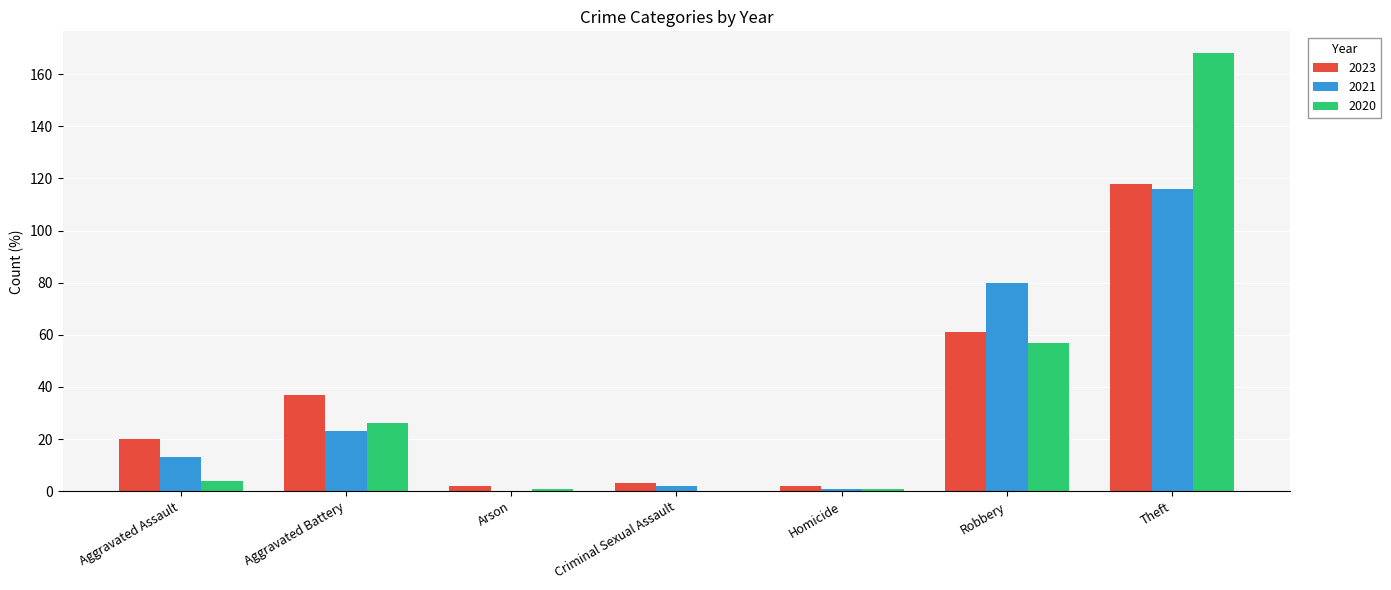

Read the 2023 value at Aggravated Assault.

20